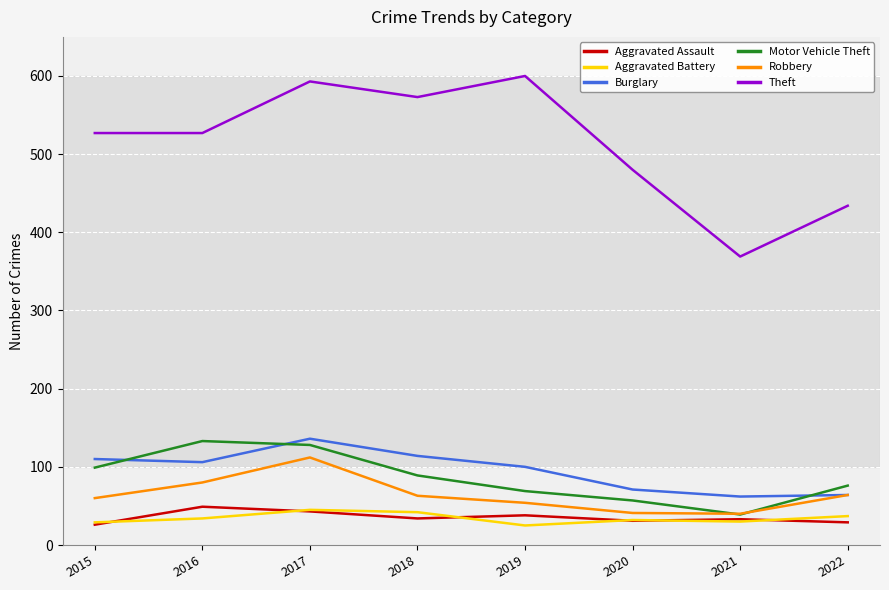

Is it true that Robbery equals 80 at 2016?

True